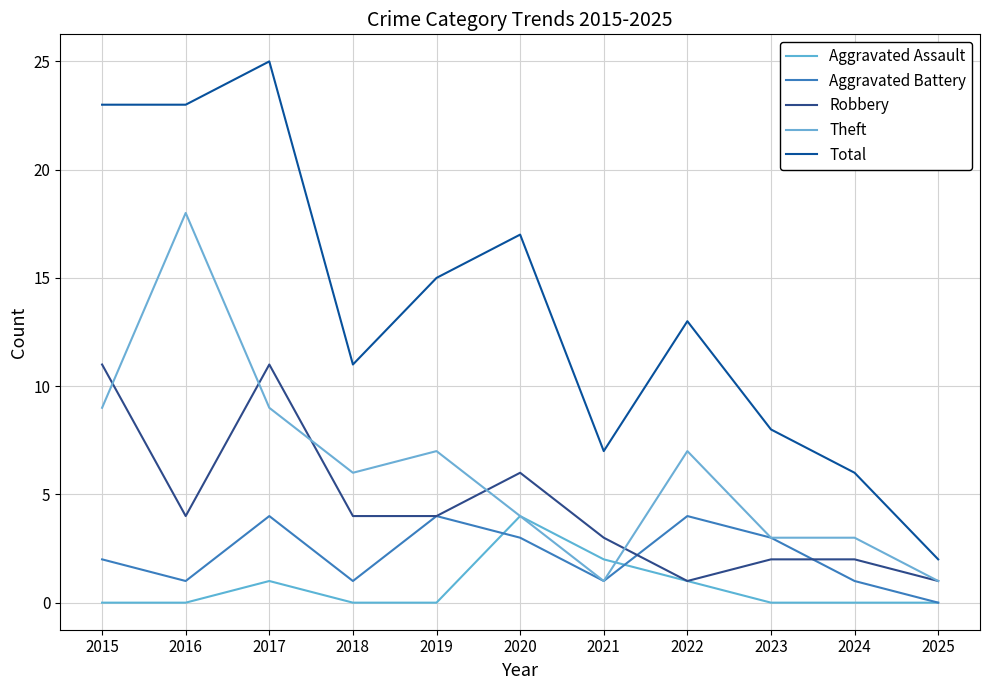

Where is the first local maximum for Total?

2017